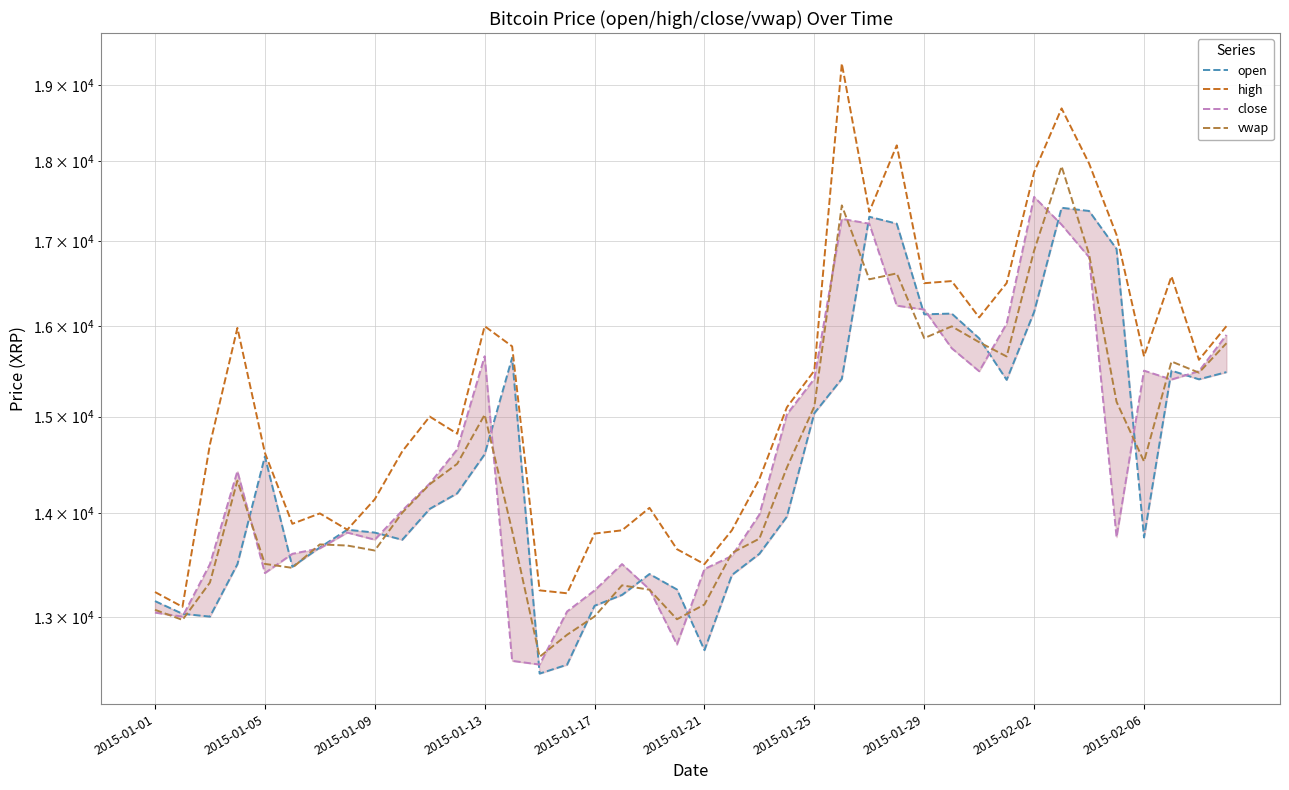

Is this an area chart (filled region under the line)?

No